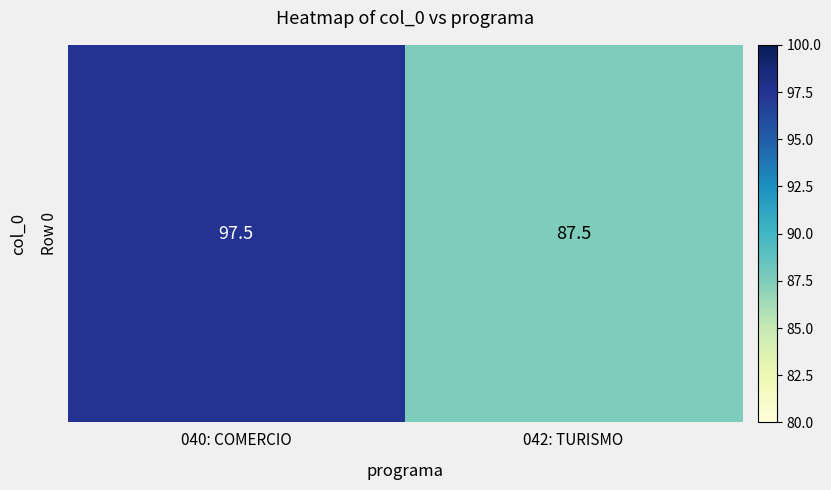

The value at 042: TURISMO is 144.6. True or false?

False